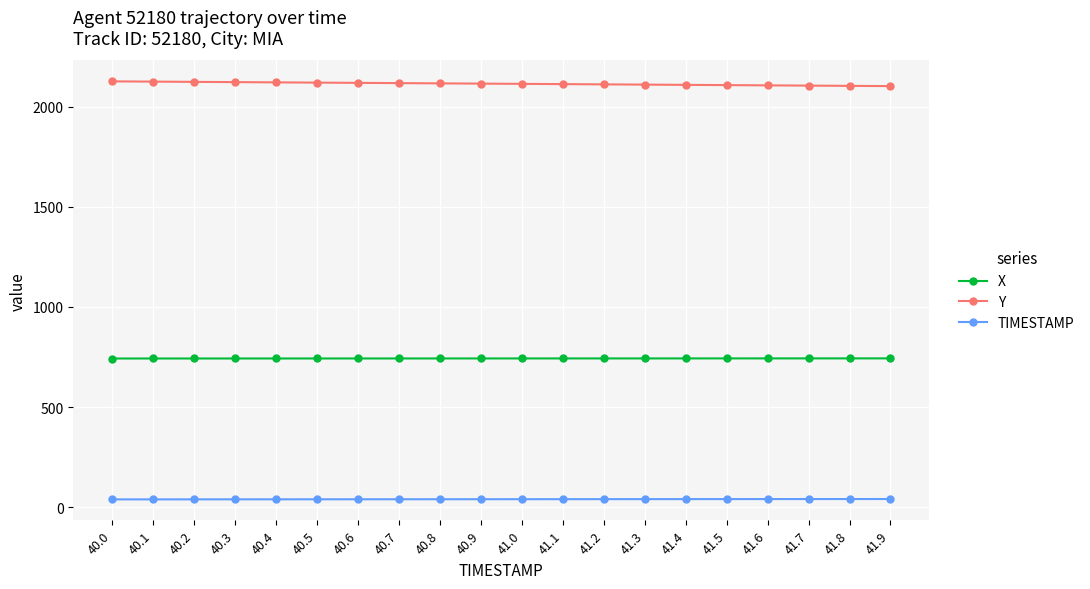

What is the highest value of the X series?

743.5